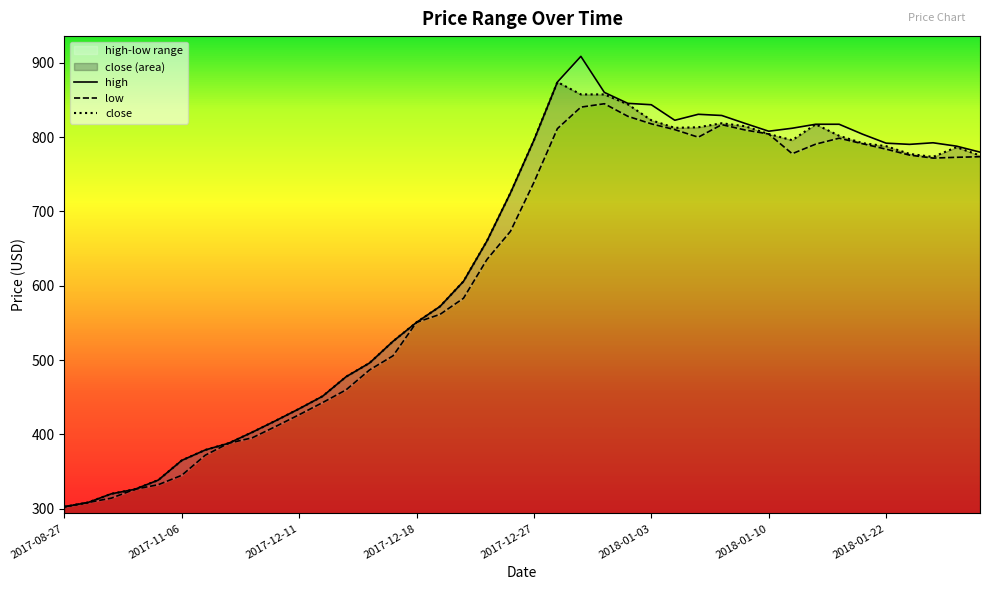

Rank the series by their average value, from lowest to highest.

low, close, high